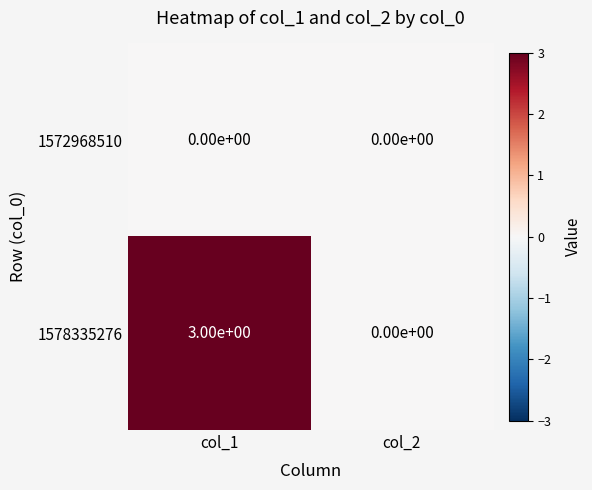

Reading left to right, transcribe all the data shown in this chart.

1572968510: col_1=0	col_2=0
1578335276: col_1=3	col_2=0